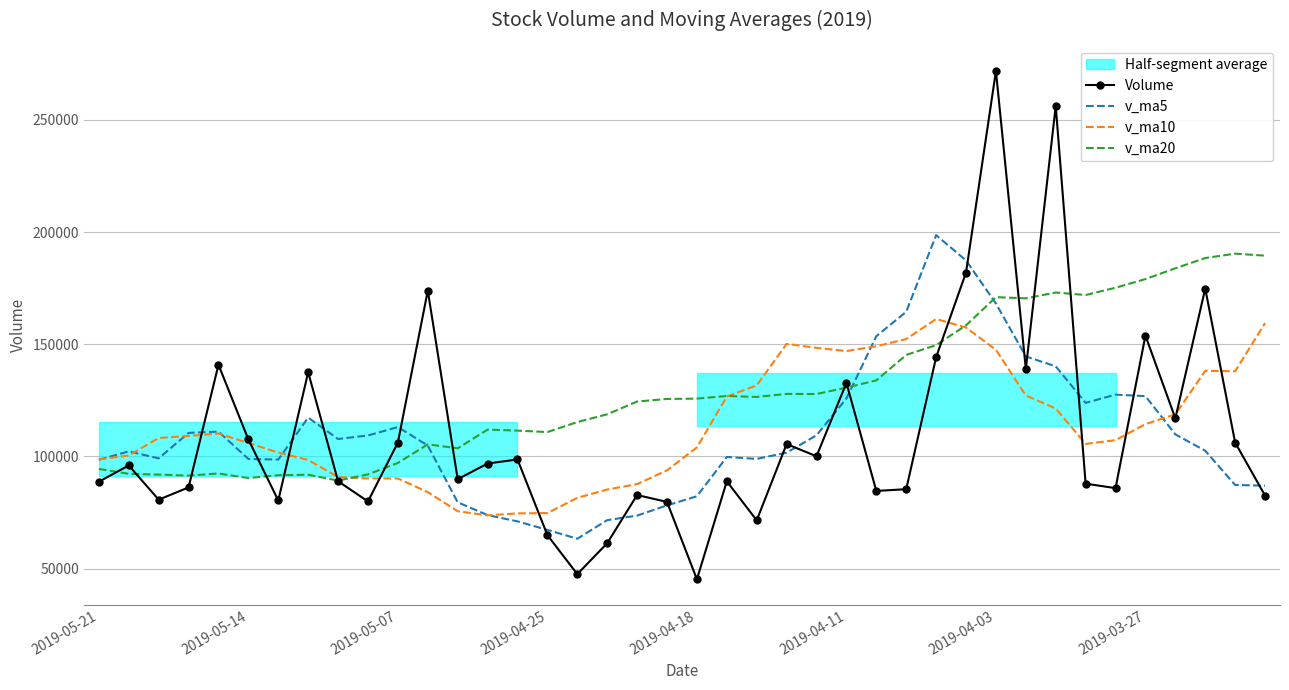

What is the maximum value for v_ma5?

198620.1